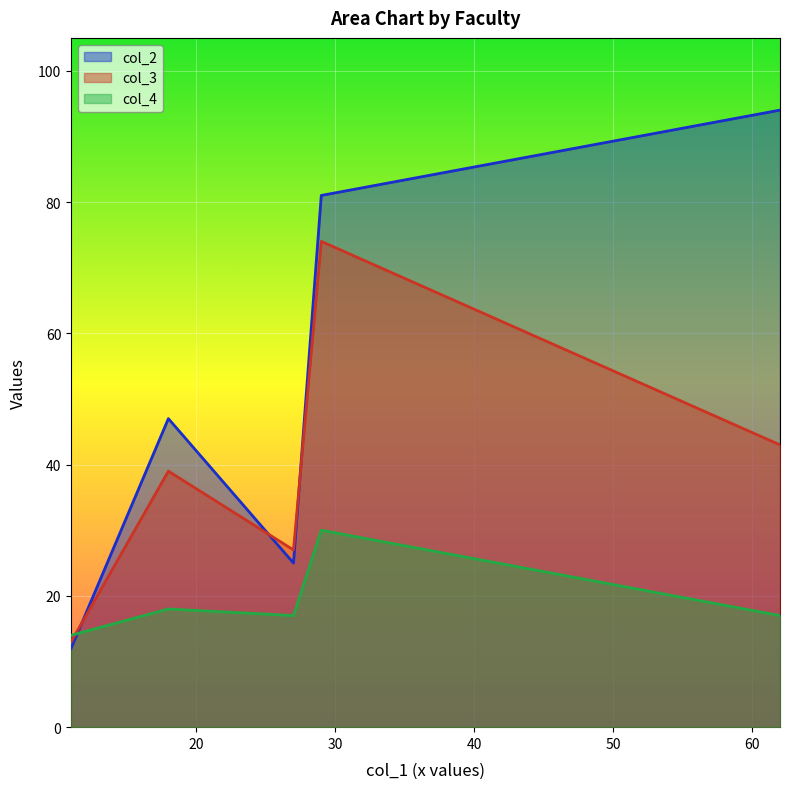

Rank the series by their maximum value, from highest to lowest.

col_2, col_3, col_4